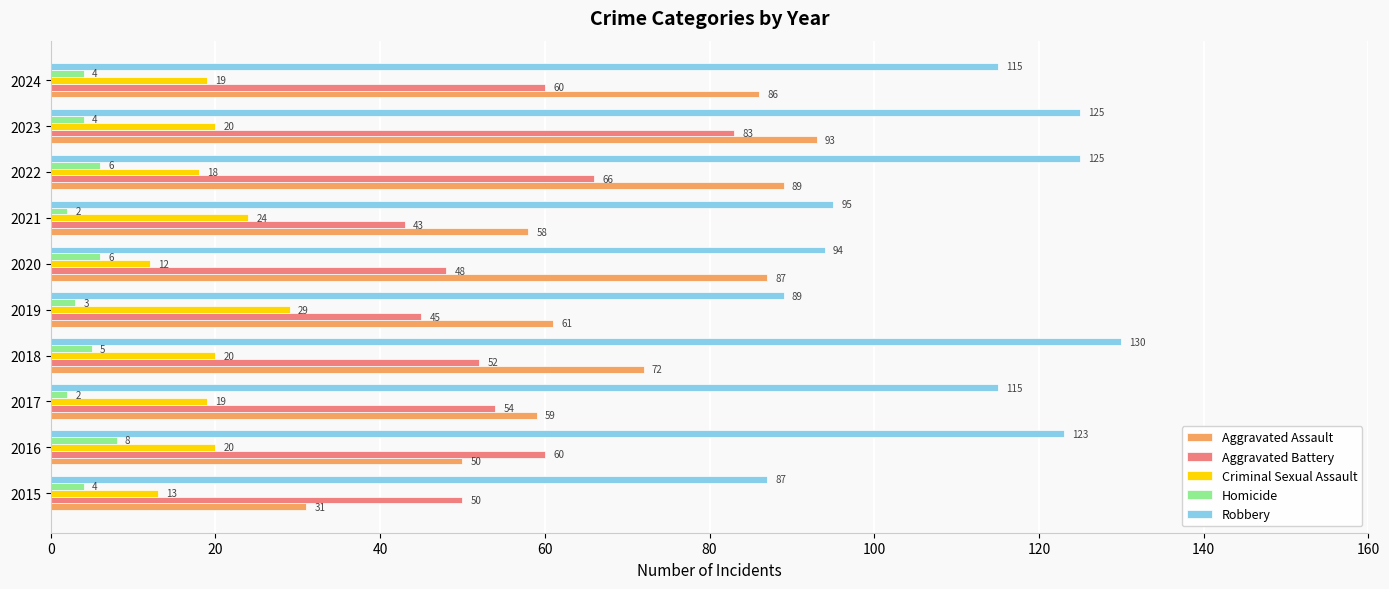

List the series in order of their peak value, lowest first.

Homicide, Criminal Sexual Assault, Aggravated Battery, Aggravated Assault, Robbery